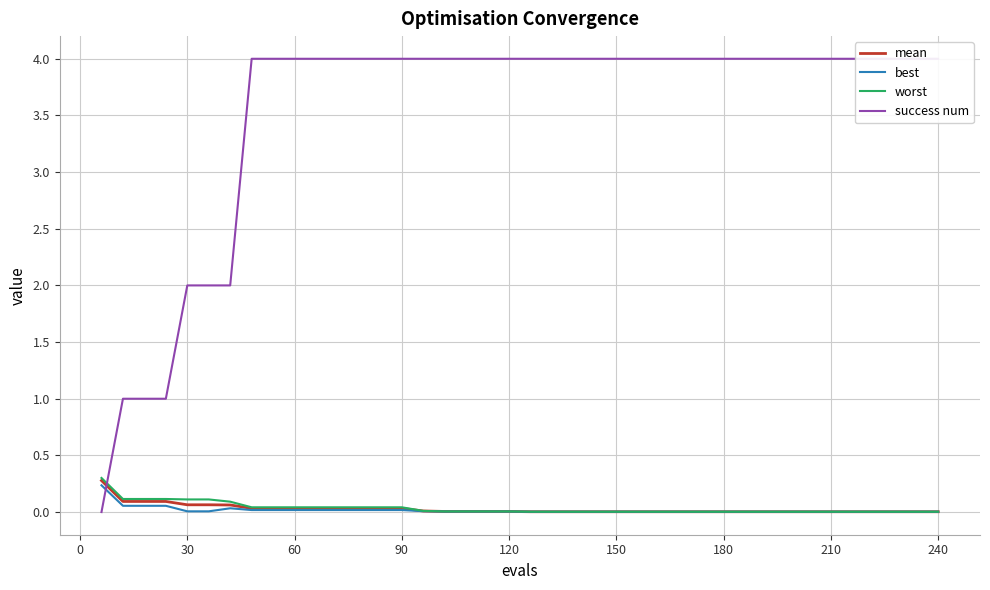

What is the maximum value for mean?

0.3